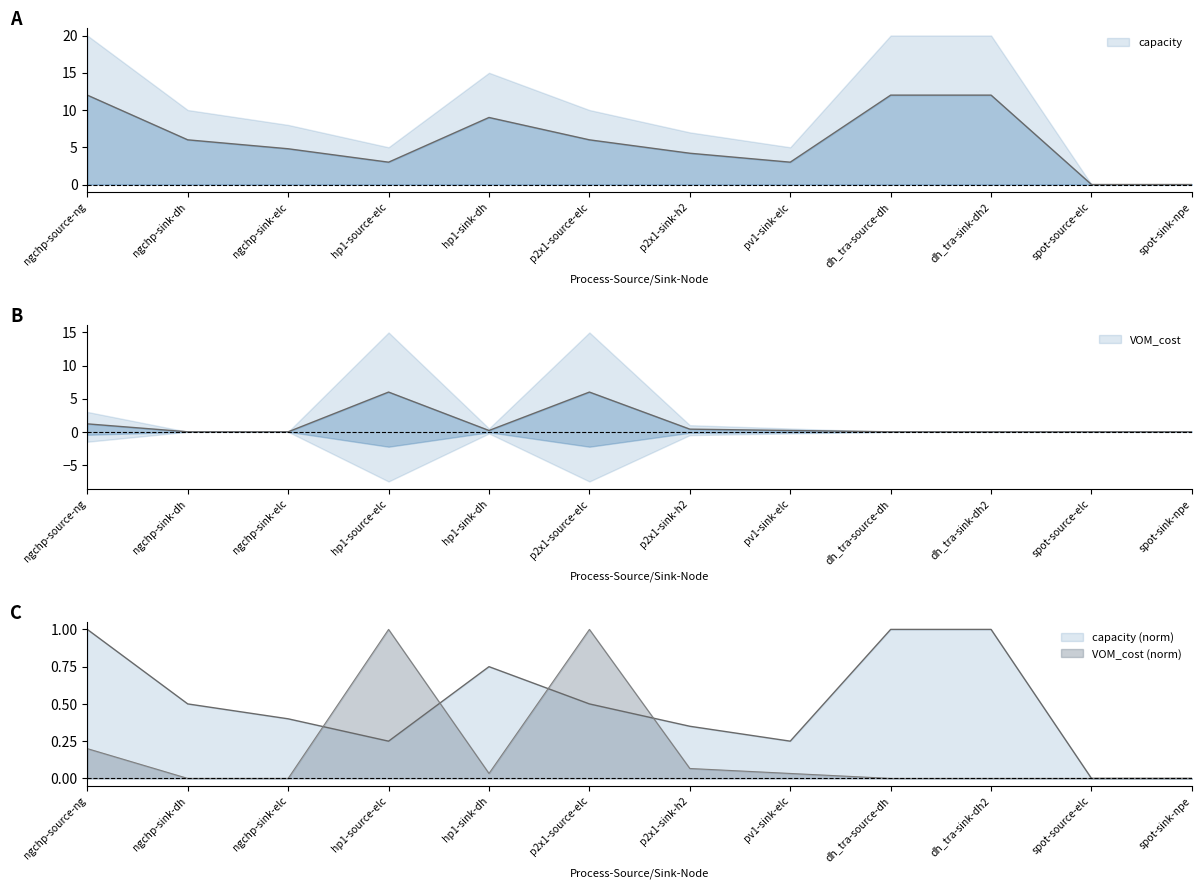

Which series has the largest total across all categories?

capacity